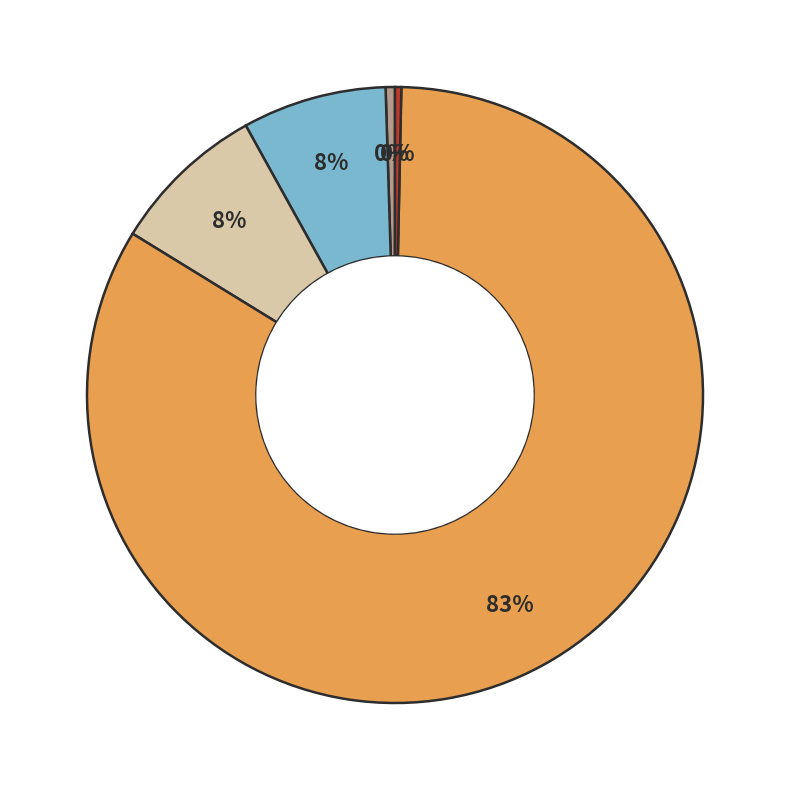

How many segments does this pie chart have?

5